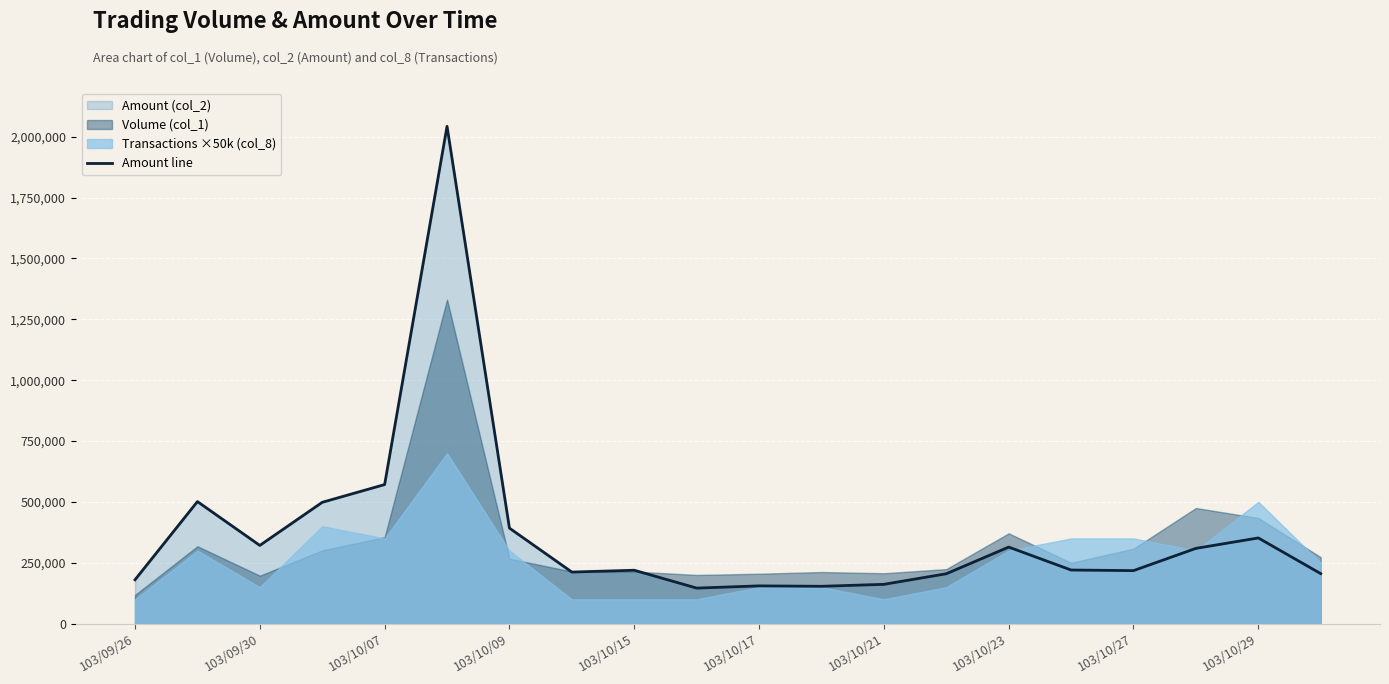

At which label is Amount line closest to 1094330?

103/10/07